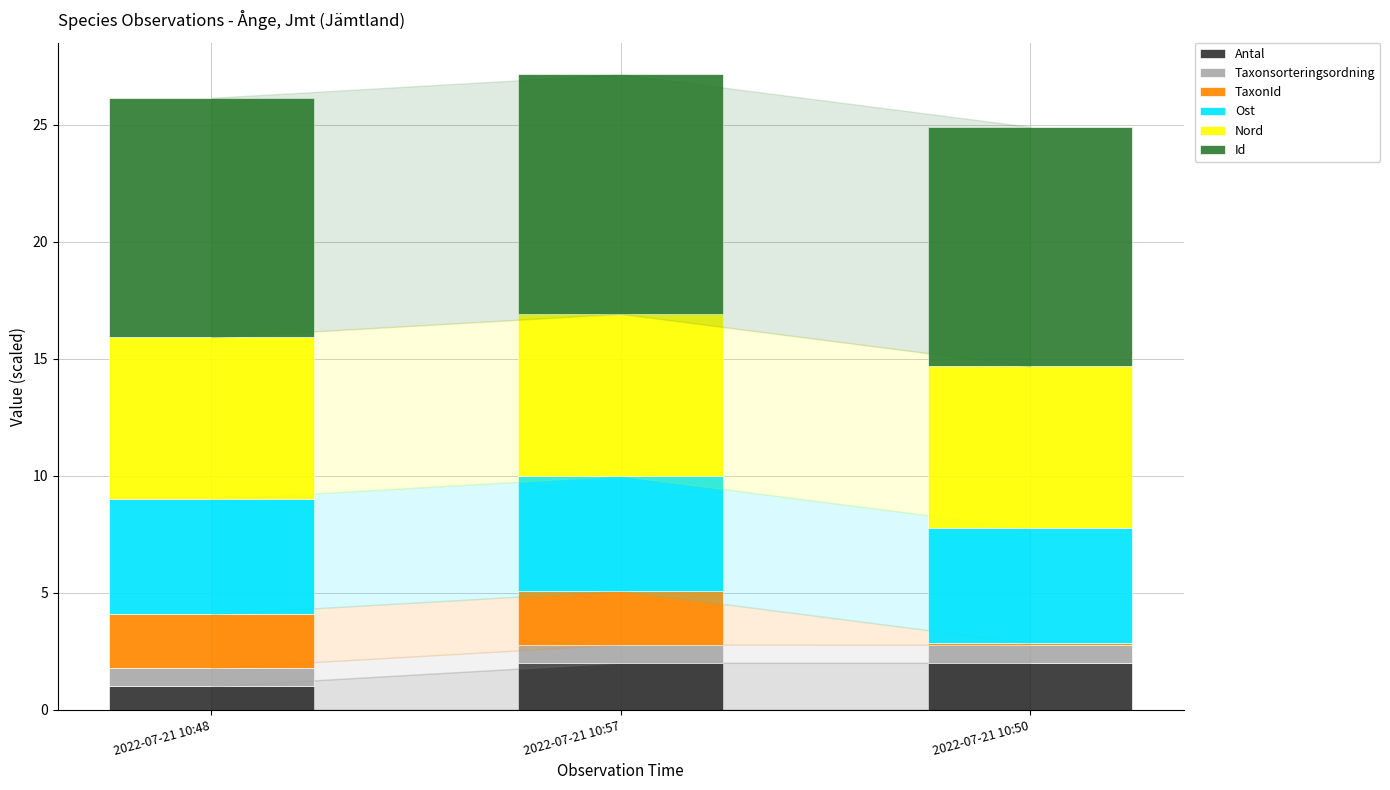

The value of Antal at 2022-07-21 10:50 is 2.0. True or false?

True